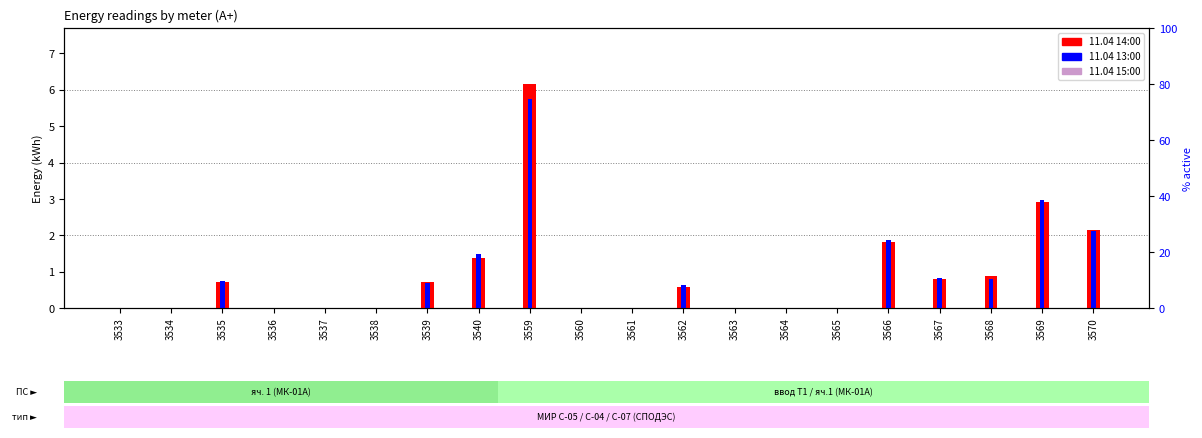

Reading left to right, list all the values displayed in this chart.

11.04 14:00: 0.0	0.0	0.7	0.0	0.0	0.0	0.7	1.4	6.2	0.0	0.0	0.6	0.0	0.0	0.0	1.8	0.8	0.9	2.9	2.1
11.04 13:00: 0.0	0.0	0.7	0.0	0.0	0.0	0.7	1.5	5.8	0.0	0.0	0.6	0.0	0.0	0.0	1.9	0.8	0.8	3.0	2.1
11.04 15:00: 0.0	0.0	0.1	0.0	0.0	0.0	0.1	0.3	0.9	0.0	0.0	0.1	0.0	0.0	0.0	0.3	0.1	0.1	0.4	0.3